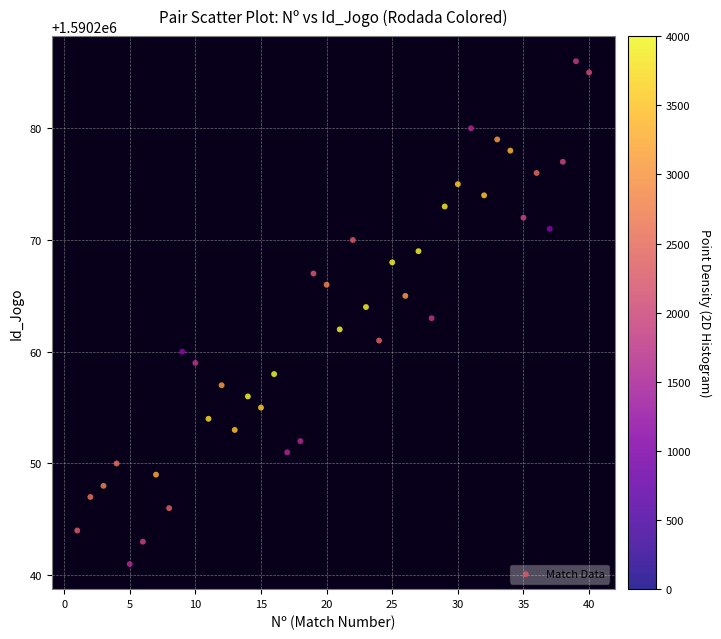

What is the range of Y values (max minus min)?

45